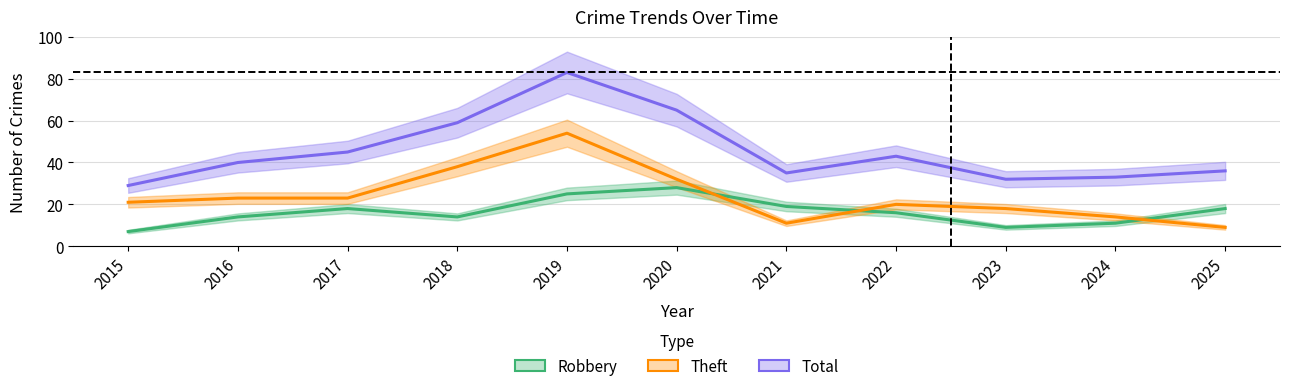

What is the minimum value for Total?

29